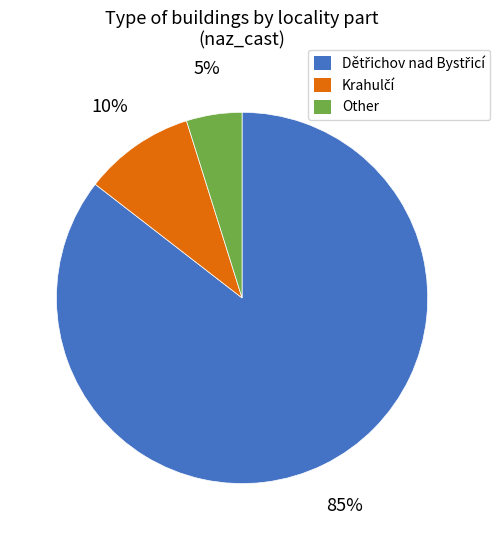

What percentage is the Other slice, to the nearest percent?

5%